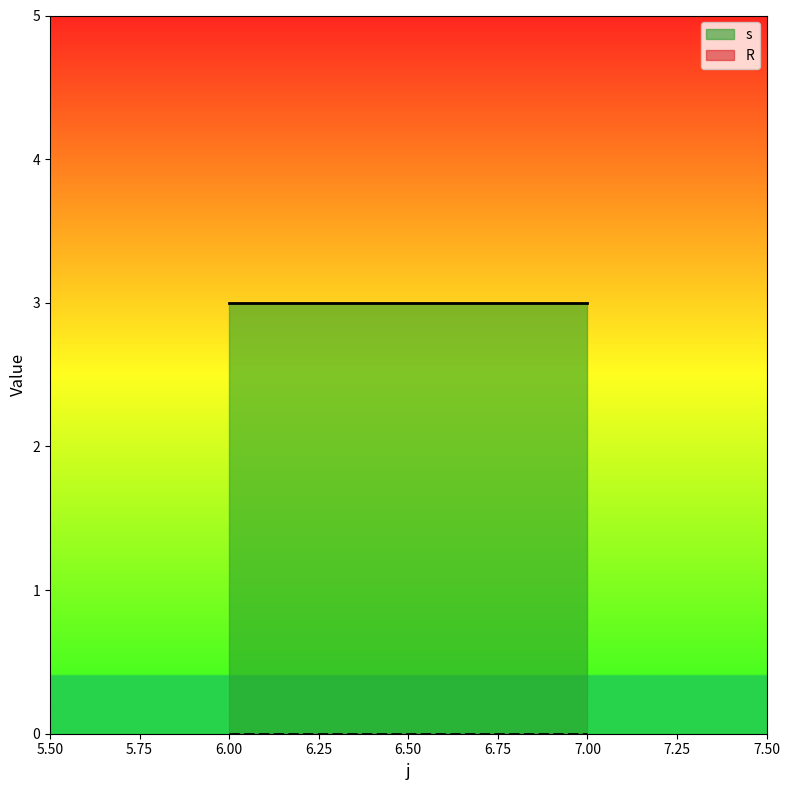

True or false: s and R cross at least once.

False